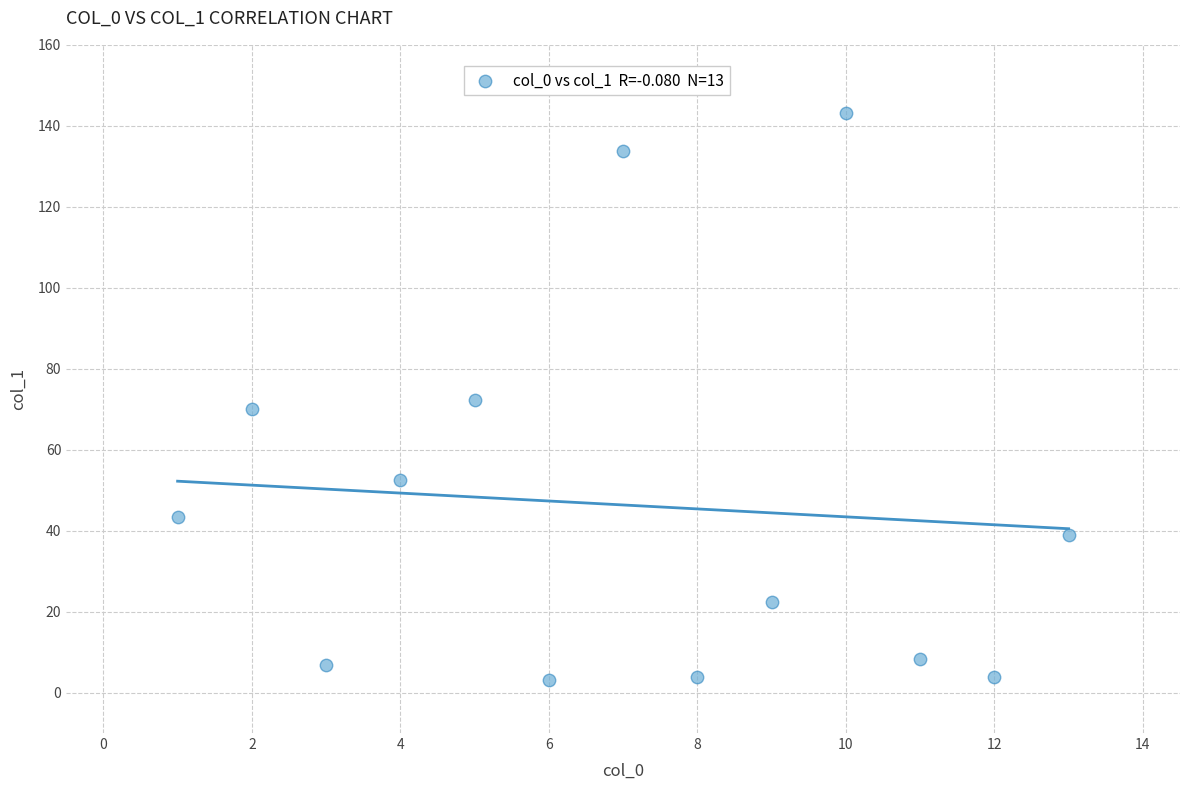

What is the range of X values (max minus min)?

12.0